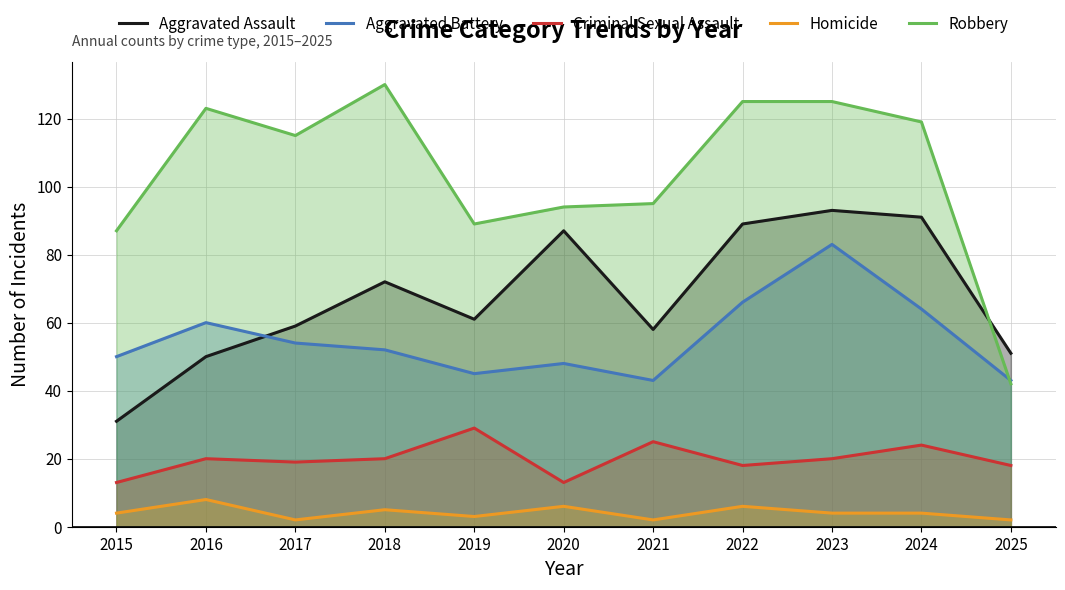

Is the value of Homicide at 2016 greater than the value of Aggravated Battery at 2019?

No